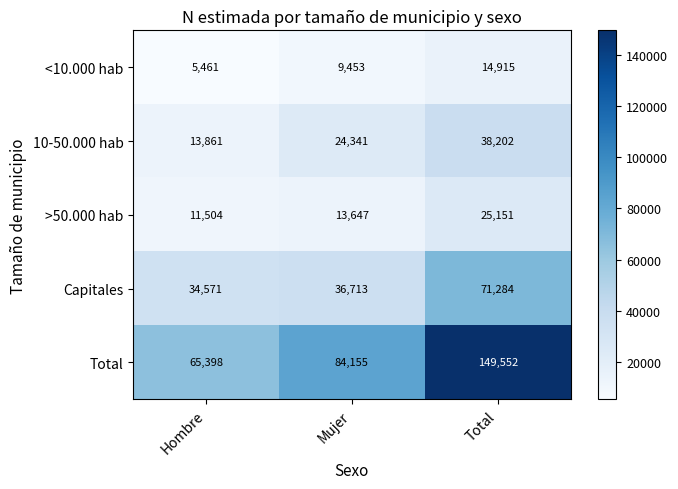

What is the minimum value shown in the chart?

5461